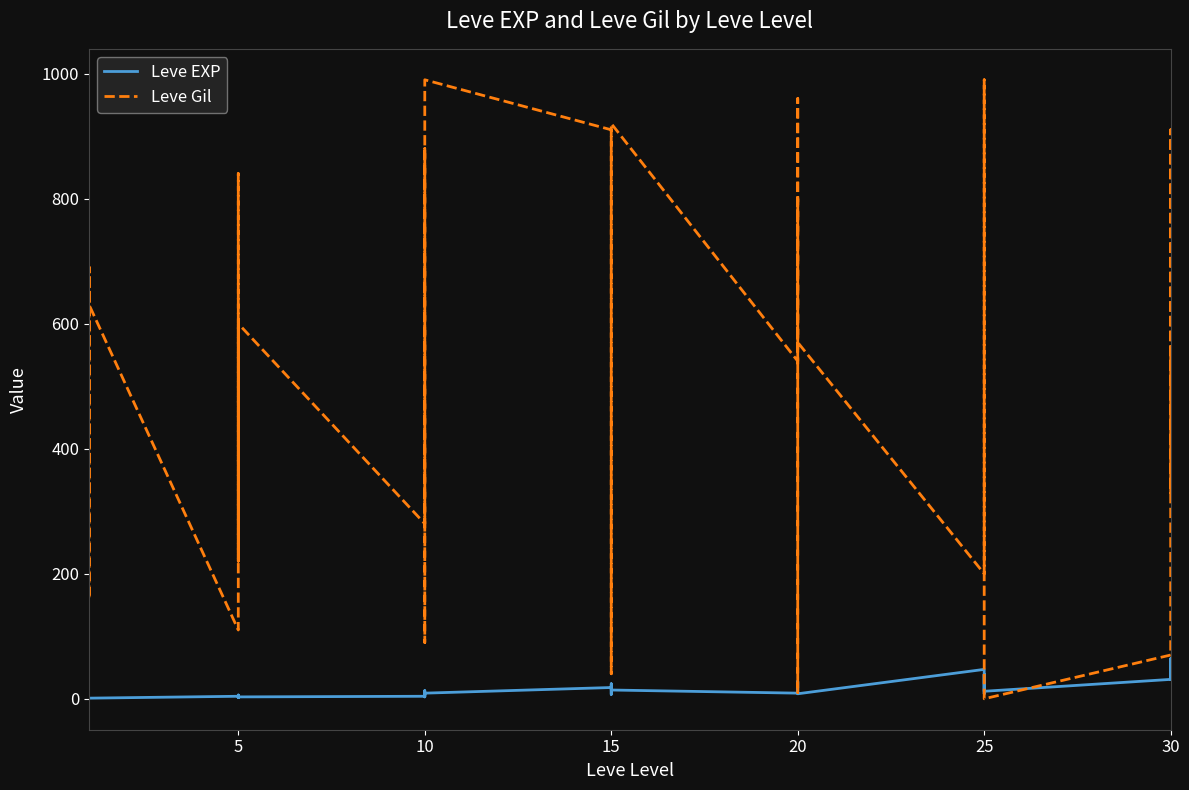

What is the difference between the highest and lowest values at 10?

276